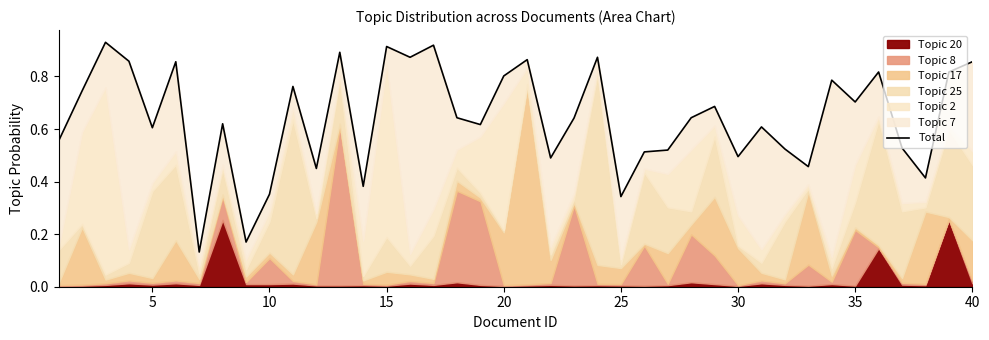

Does the chart display data point markers on the line(s)?

No